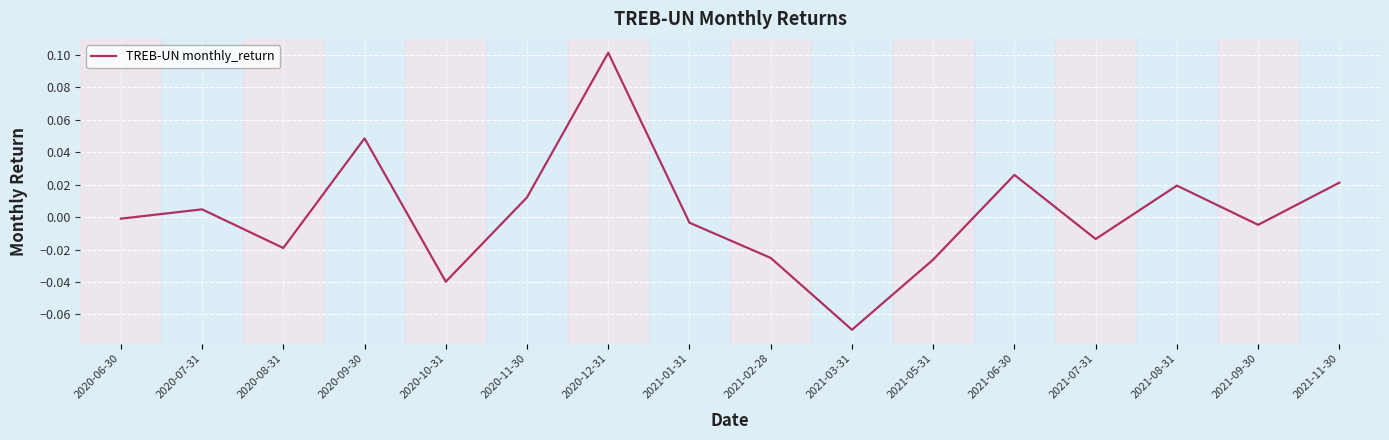

What is the sum of the values at 2020-12-31 and 2020-06-30?

0.1